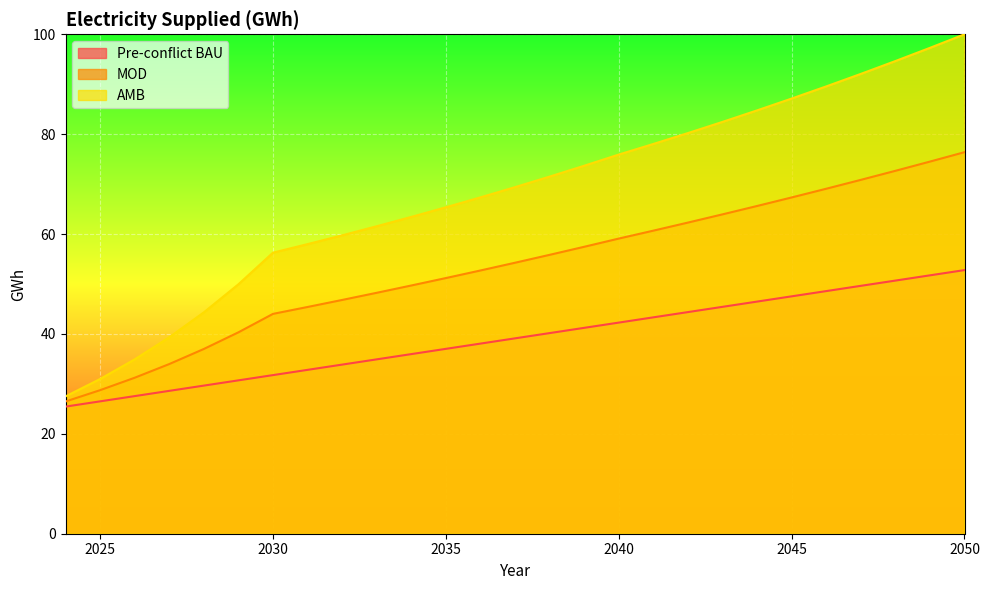

What is the highest value of the MOD series?

76.4